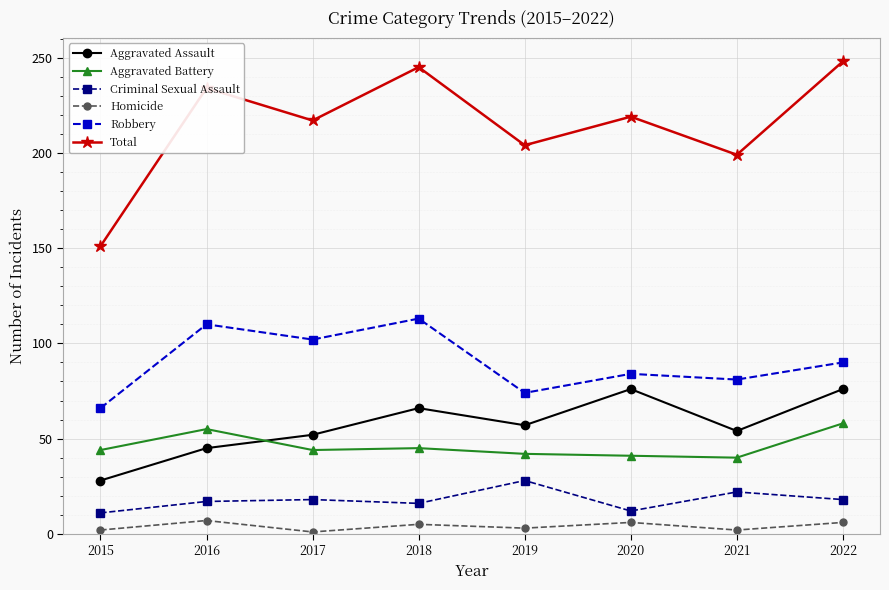

The Robbery series shows 38 at 2019. True or false?

False